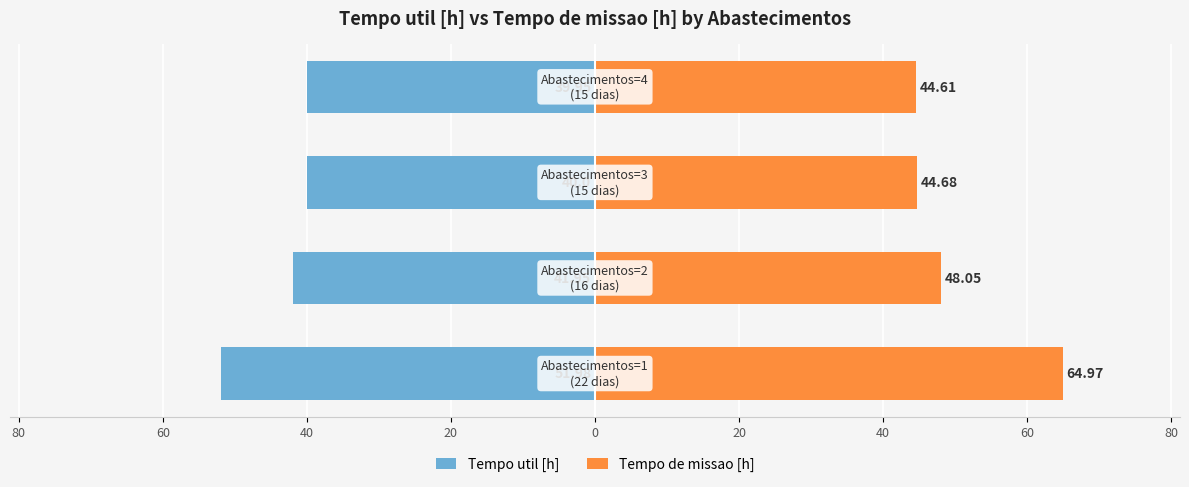

How many values in the Tempo de missao [h] series are below 48?

2